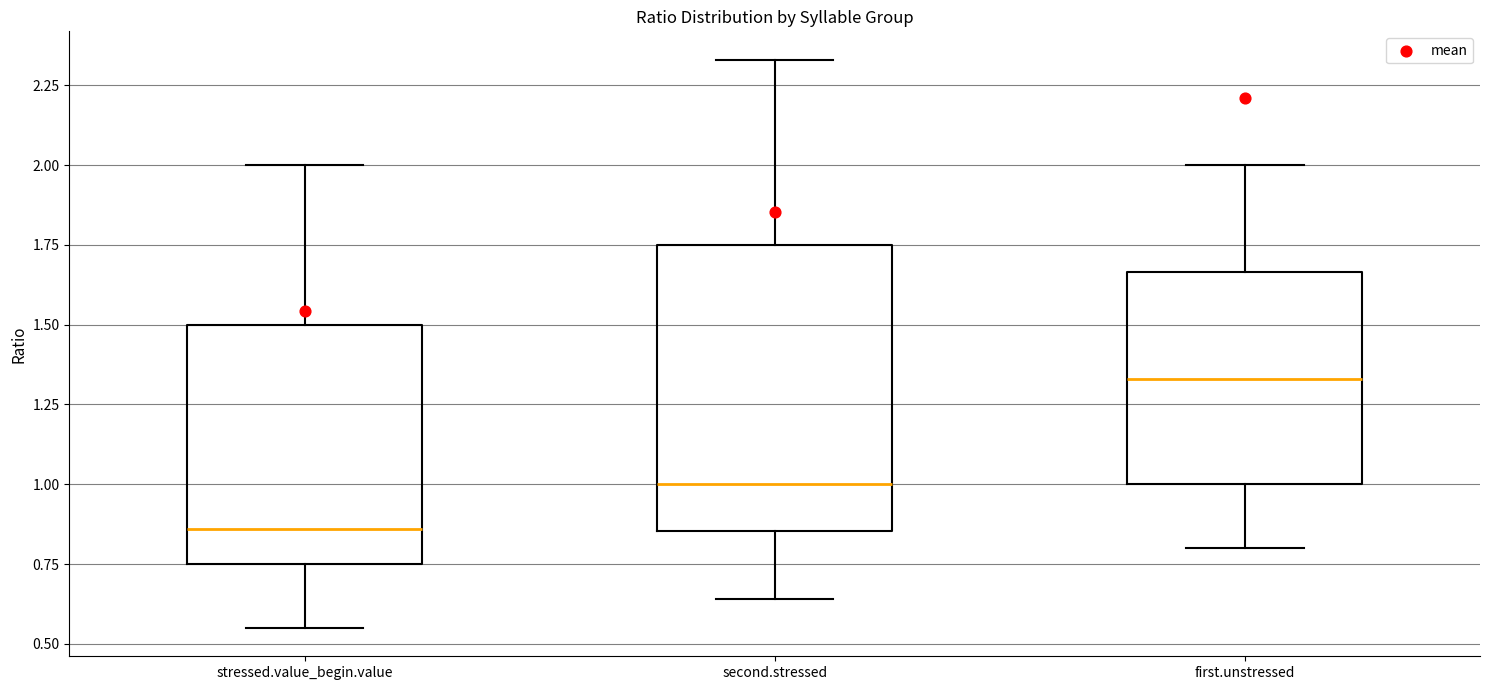

Reading left to right, transcribe this box plot: for each box, give where its median line is, the range the box spans, and where its two whiskers end, as read against the y-axis. The values are not printed on the chart, so give them approximately, as read against the axis.

stressed.value_begin.value: median 0.85, box 0.75 to 1.50, whiskers 0.55 to 2.00
second.stressed: median 1.00, box 0.85 to 1.75, whiskers 0.65 to 2.35
first.unstressed: median 1.35, box 1.00 to 1.65, whiskers 0.80 to 2.00